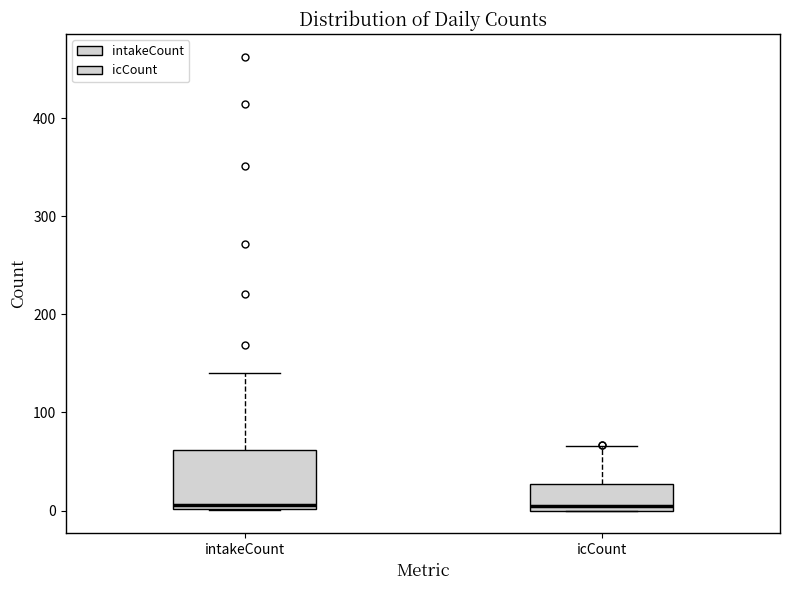

Reading left to right, transcribe this box plot: for each box, give where its median line is, the range the box spans, and where its two whiskers end, as read against the y-axis. The values are not printed on the chart, so give them approximately, as read against the axis.

intakeCount: median 10, box 0 to 60, whiskers 0 to 140
icCount: median 0 (just above the box's lower edge), box 0 to 30, whiskers 0 to 70